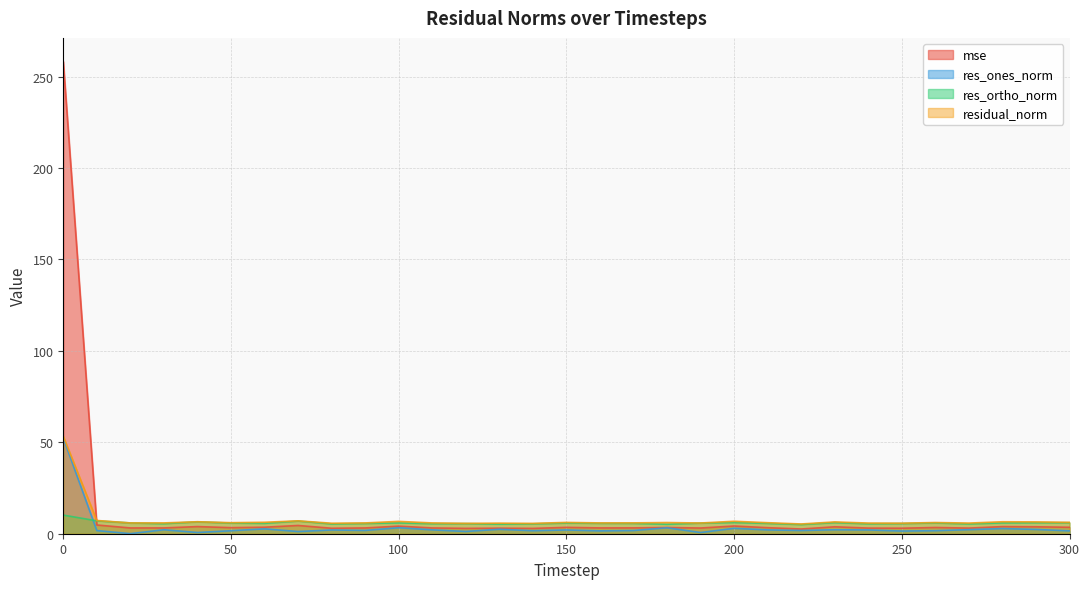

How many times do res_ones_norm and res_ortho_norm cross each other?

1